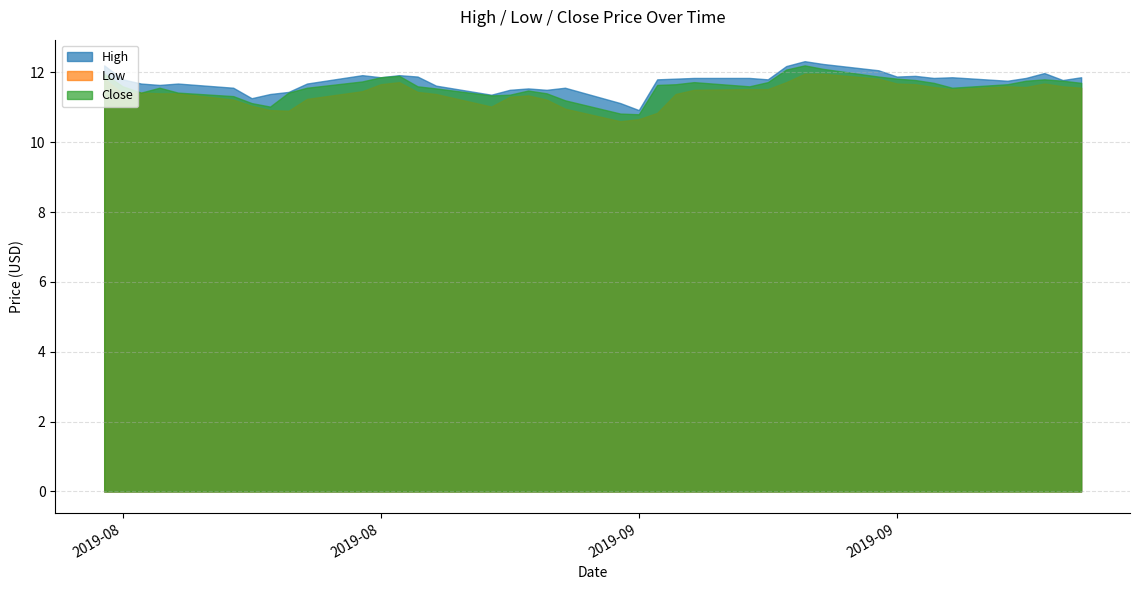

The Low series shows 16.2 at 2019-09-03. True or false?

False